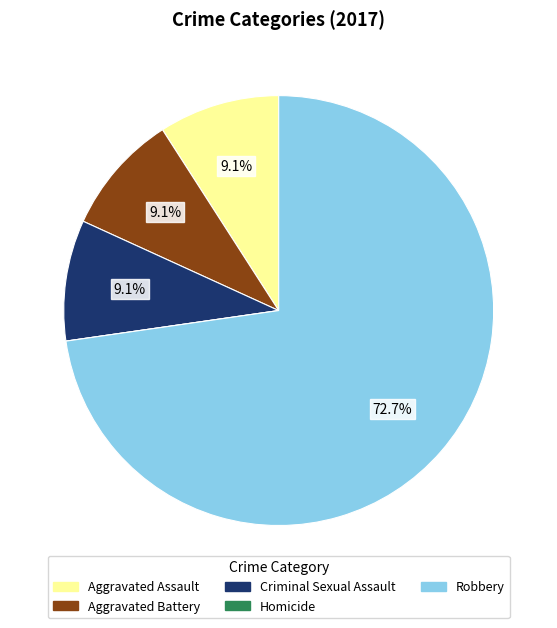

To the nearest percent, what is the average slice percentage?

20%